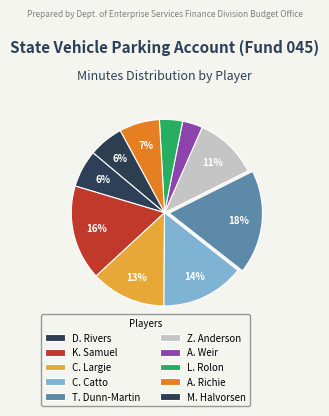

Is D. Rivers the majority of the pie?

No